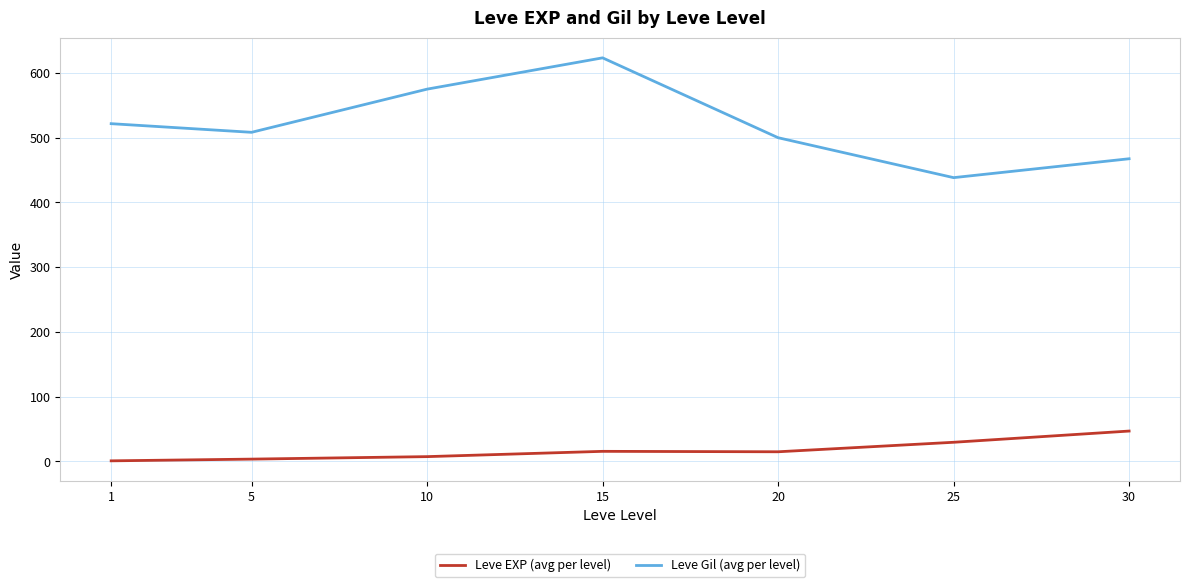

Is the value of Leve EXP (avg per level) at 20 greater than the value of Leve Gil (avg per level) at 5?

No